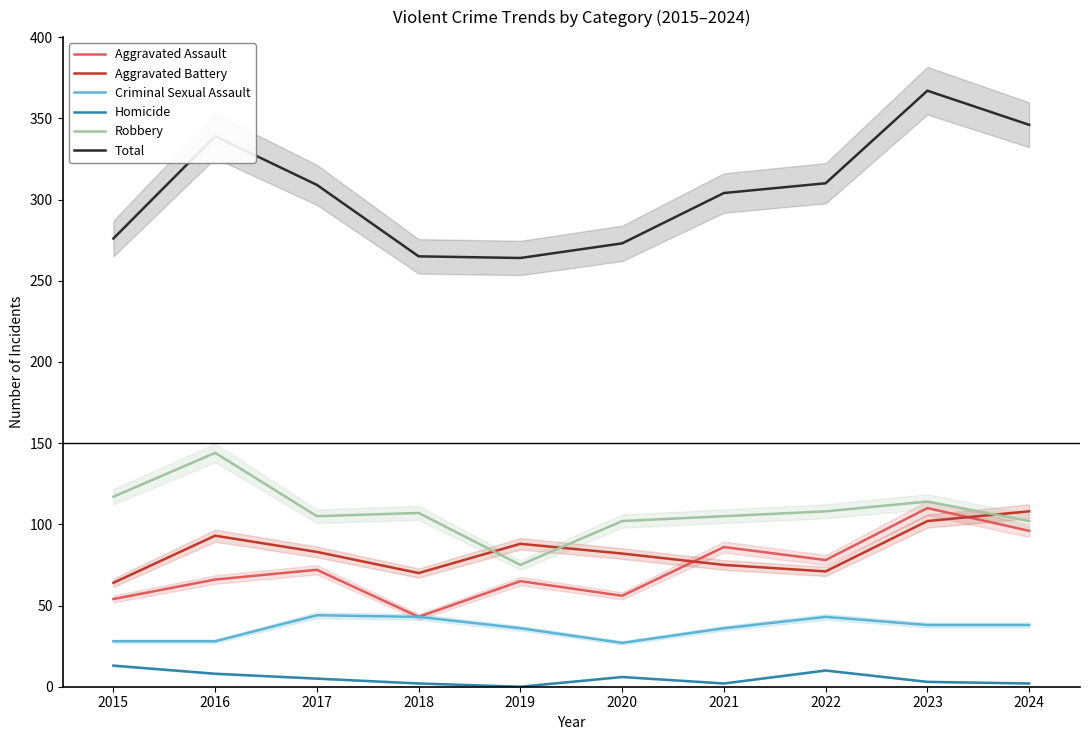

Is this an area chart (filled region under the line)?

No